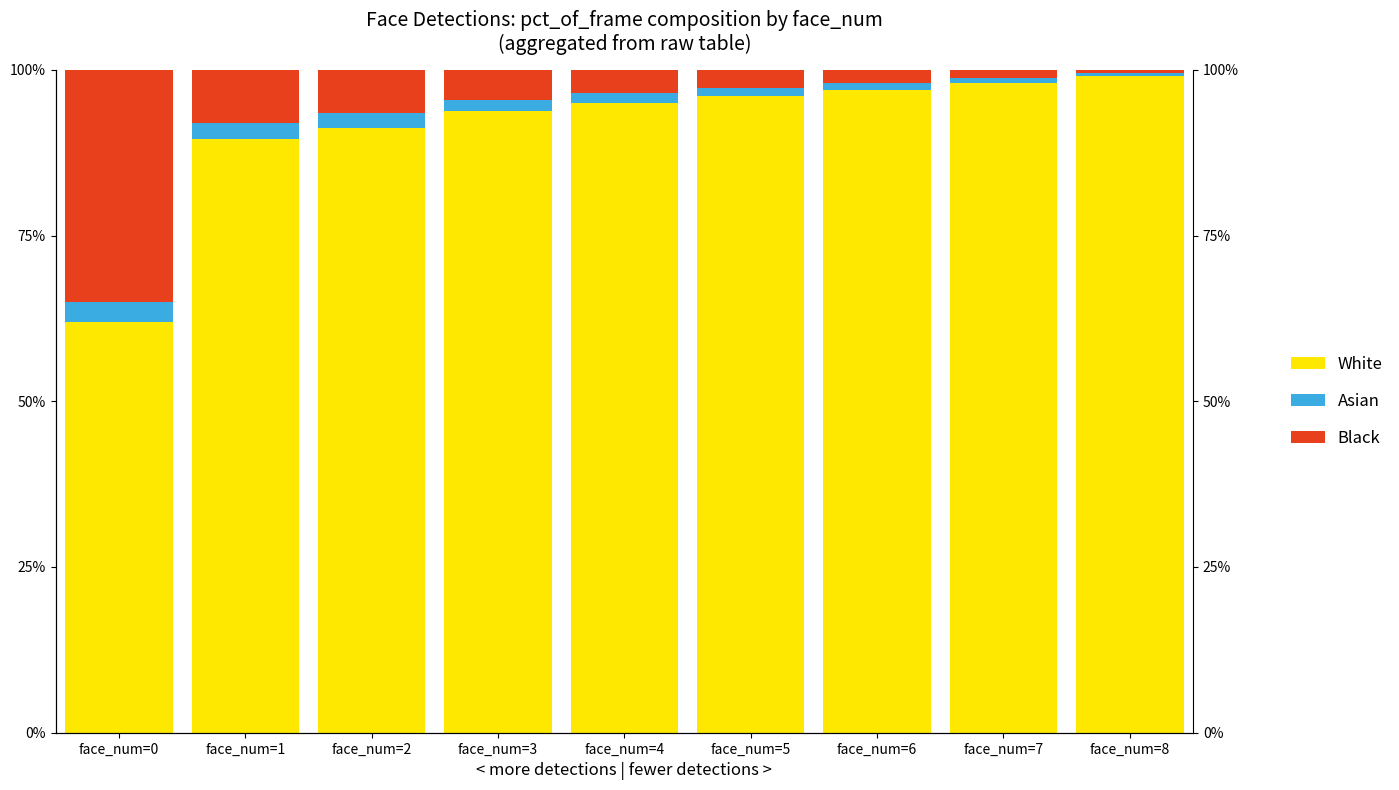

Rank the categories by Asian value from highest to lowest.

face_num=0, face_num=1, face_num=2, face_num=3, face_num=4, face_num=5, face_num=6, face_num=7, face_num=8